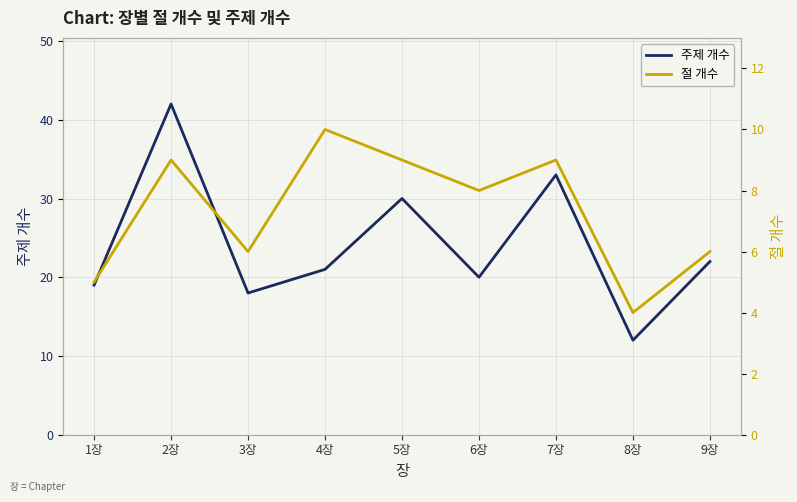

Where does the 절 개수 series first go above 8?

2장